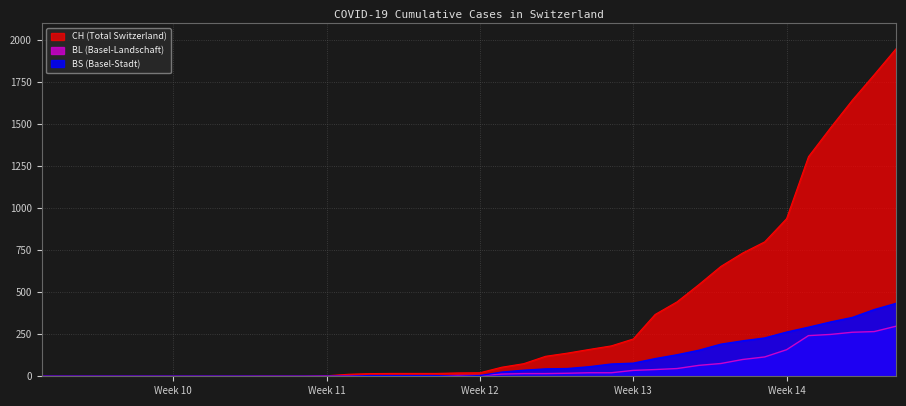

List the series in order of their peak value, lowest first.

BL (Basel-Landschaft), BS (Basel-Stadt), CH (Total Switzerland)